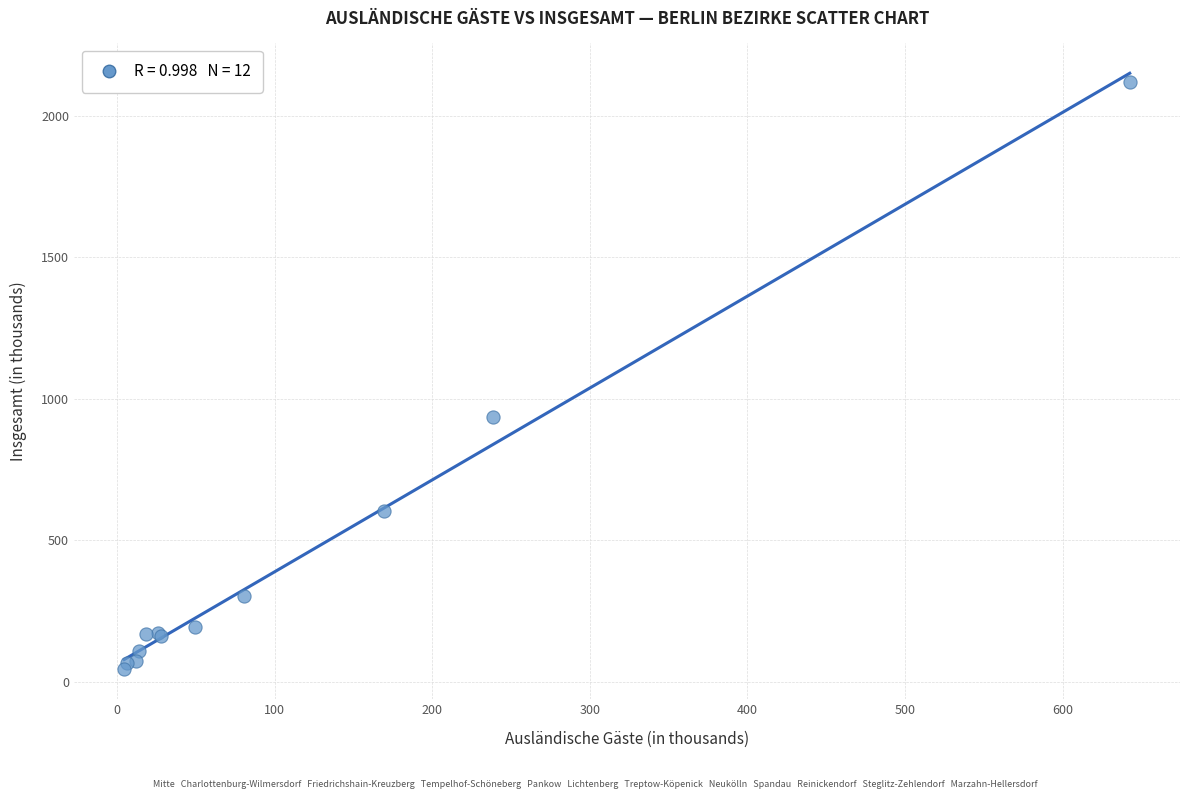

What Y value in the scatter plot is closest to 1081?

935.8